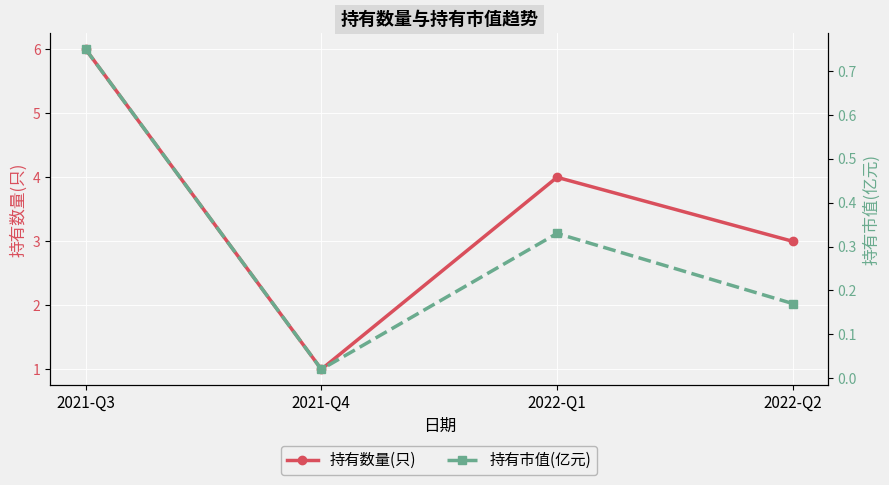

At which category does 持有市值(亿元) reach its first local peak?

2022-Q1